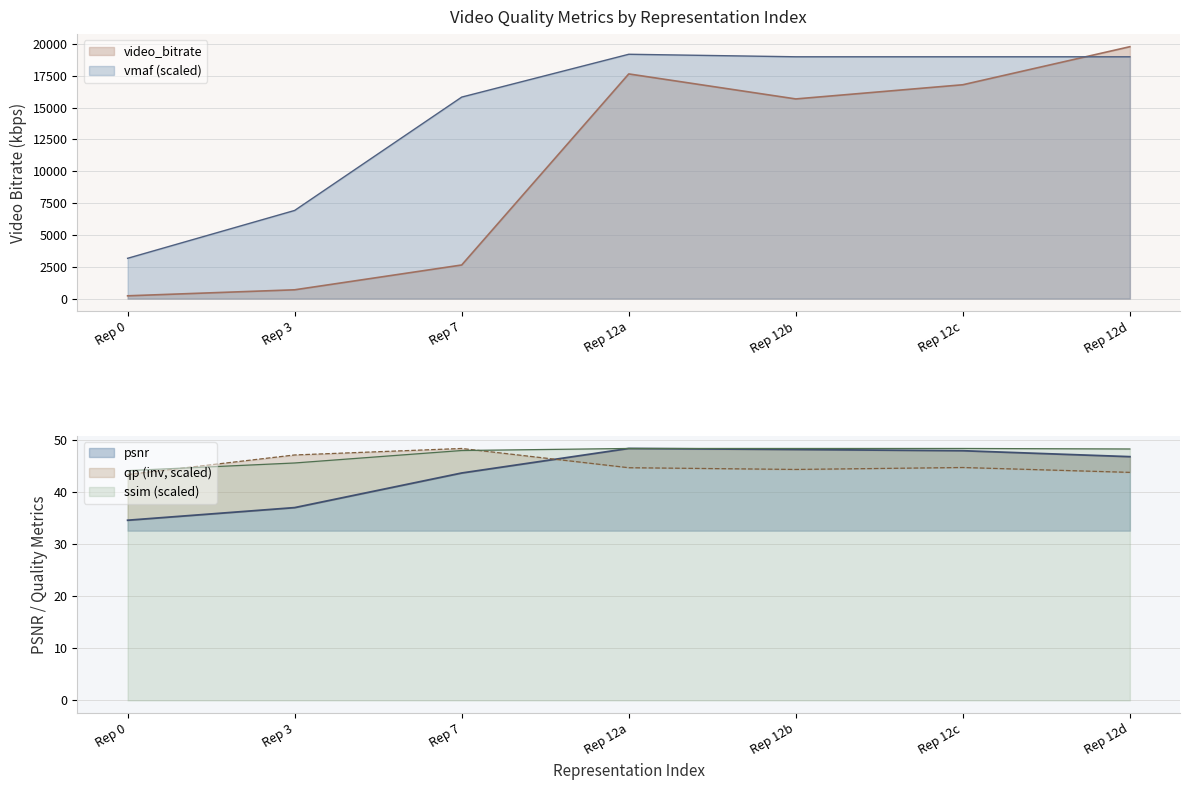

True or false: ssim has more than 0 interior local peaks.

False